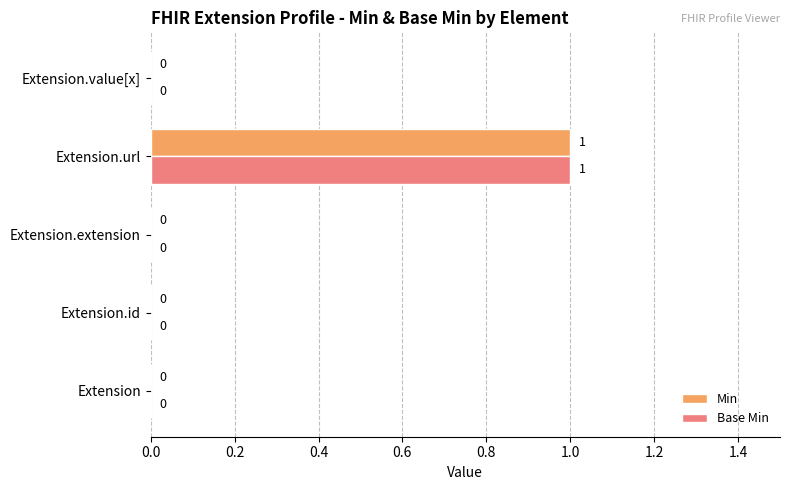

What is the maximum value shown in the chart?

1